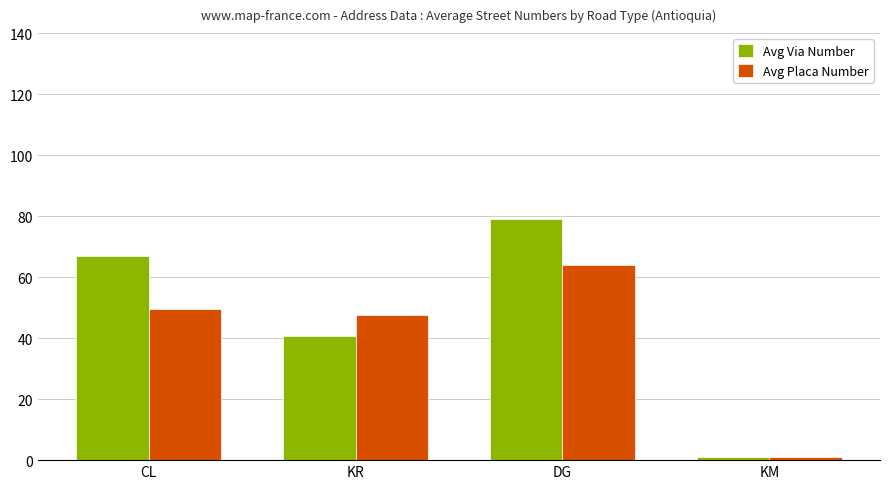

Count the number of categories in the chart.

4